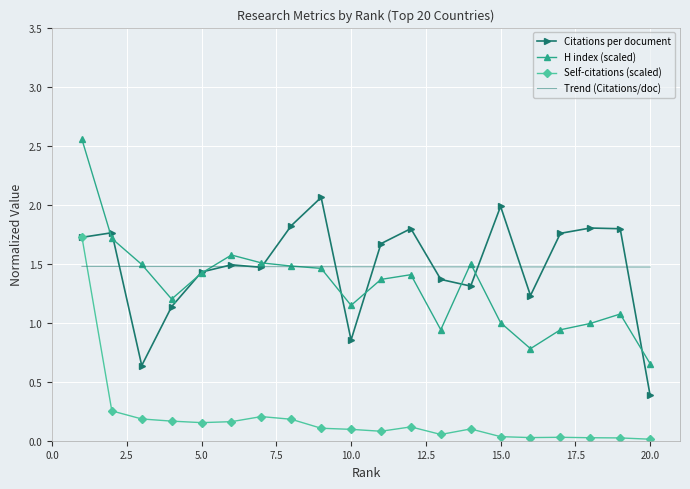

Which series has the largest range (max minus min)?

H index (scaled)